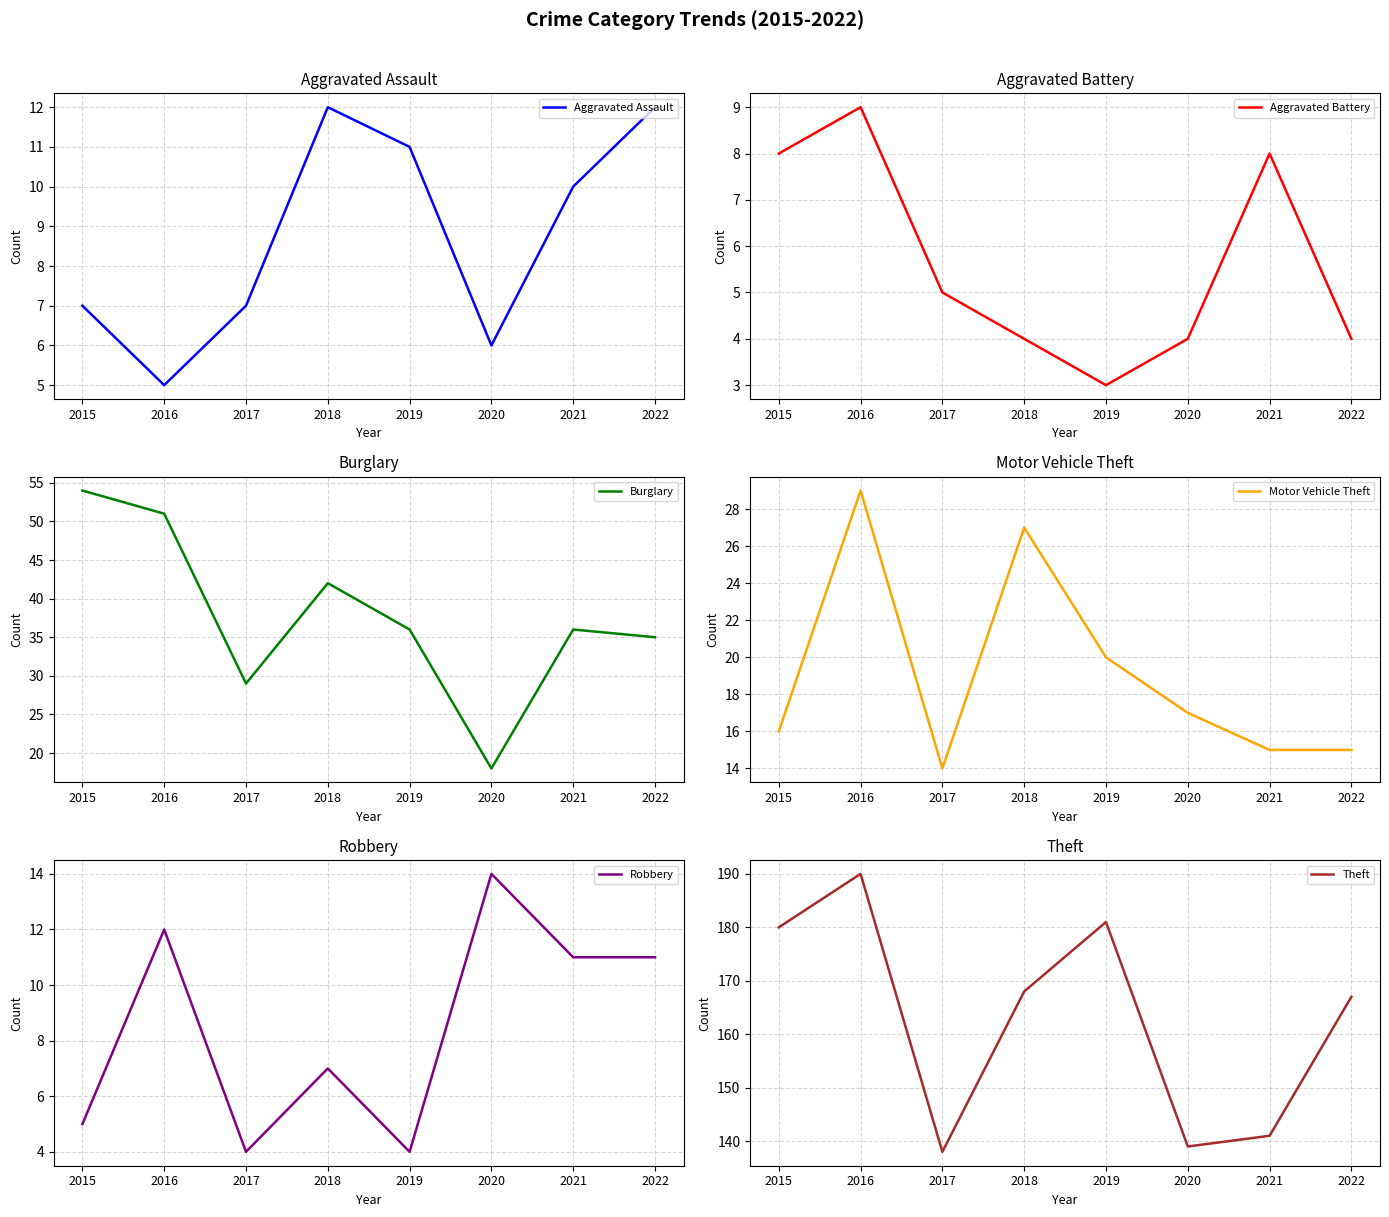

What is the value of the Theft point at the 7th from the left?

141